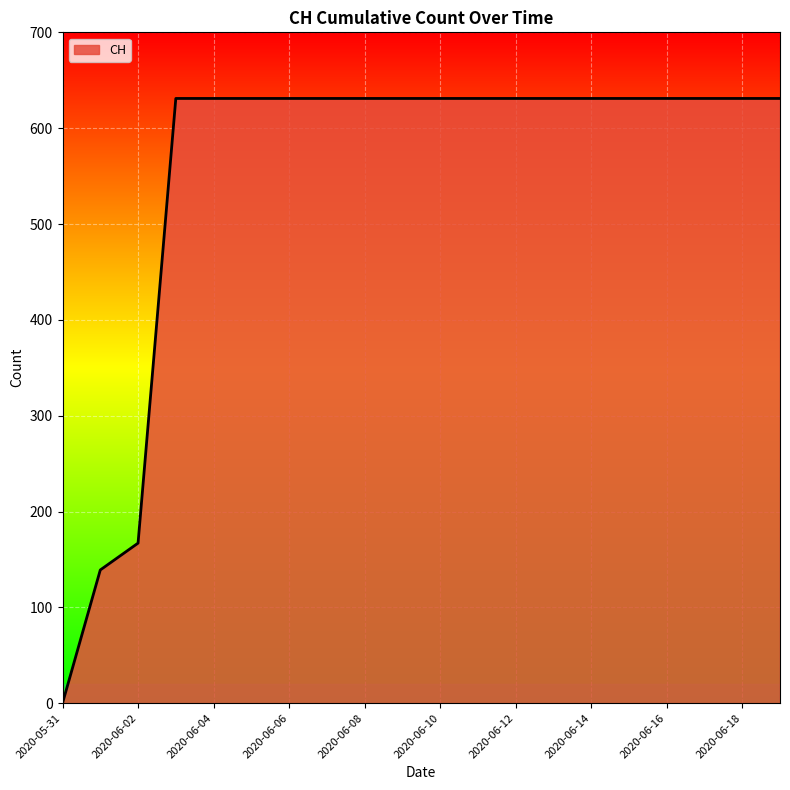

What is the maximum value shown in the chart?

631